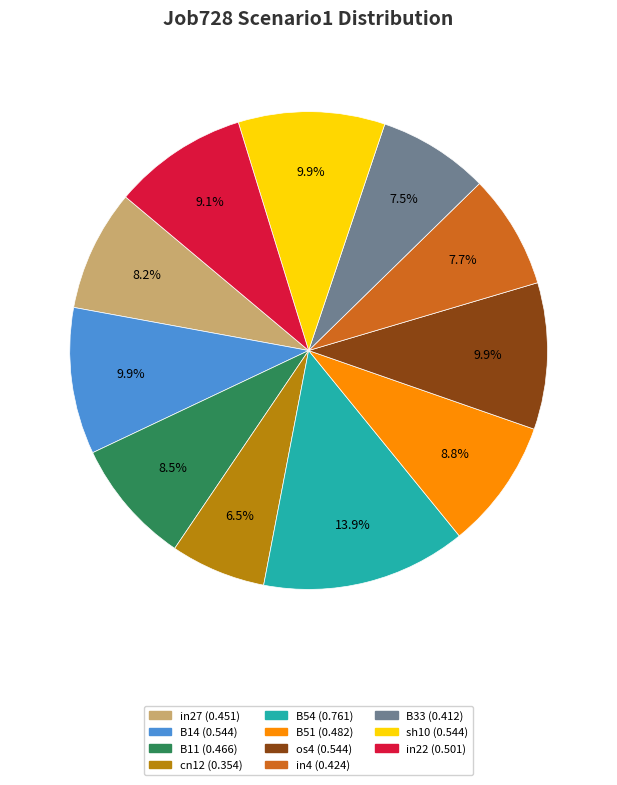

Combined, what portion of the pie is in4 and B51?

16.5%